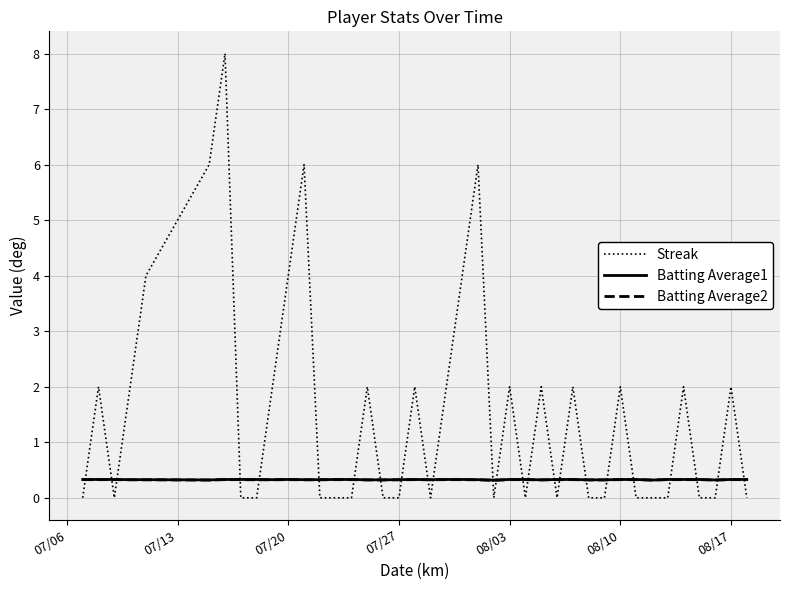

How many Batting Average2 values are between 0 and 1?

40